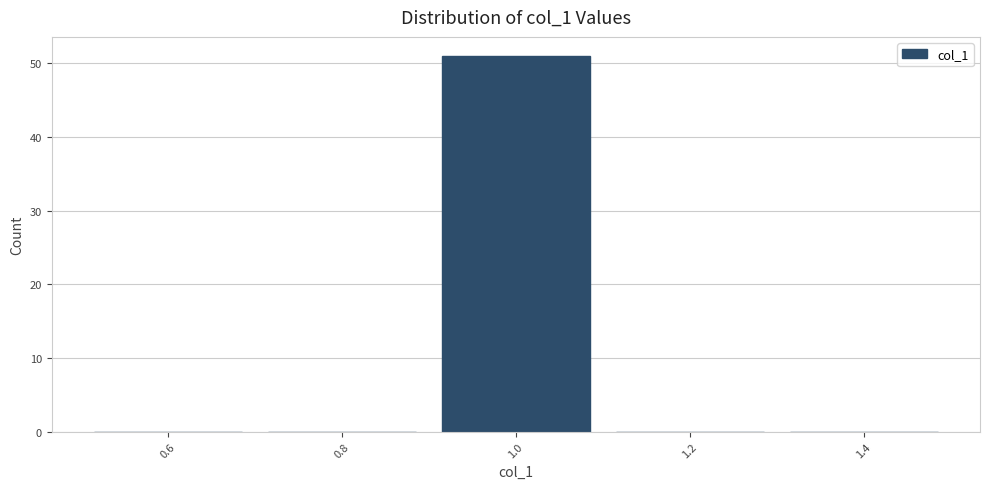

Reading left to right, list every bar in this chart as the range it spans on the x-axis followed by its height. The values are not printed on the chart, so give them approximately, as read against the axis.

0.5 to 0.7: 0
0.7 to 0.9: 0
0.9 to 1.1: 51
1.1 to 1.3: 0
1.3 to 1.5: 0